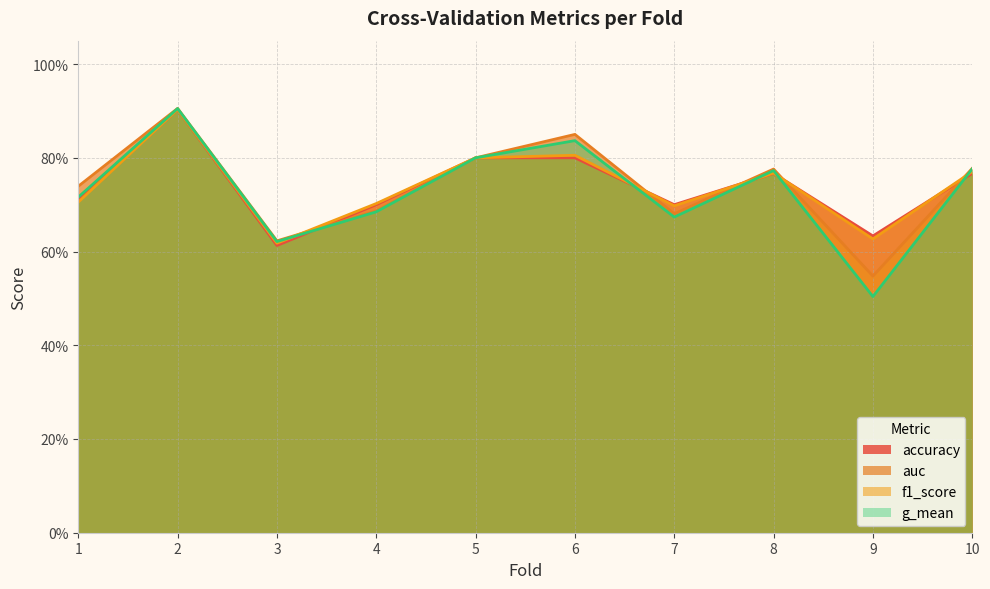

Where is the first local minimum for f1_score?

3